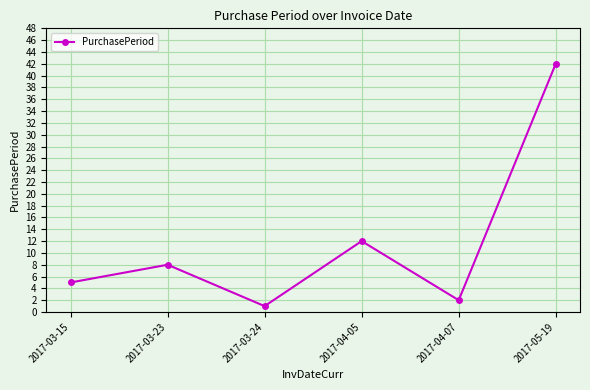

List the labels in order of value, largest first.

2017-05-19, 2017-04-05, 2017-03-23, 2017-03-15, 2017-04-07, 2017-03-24